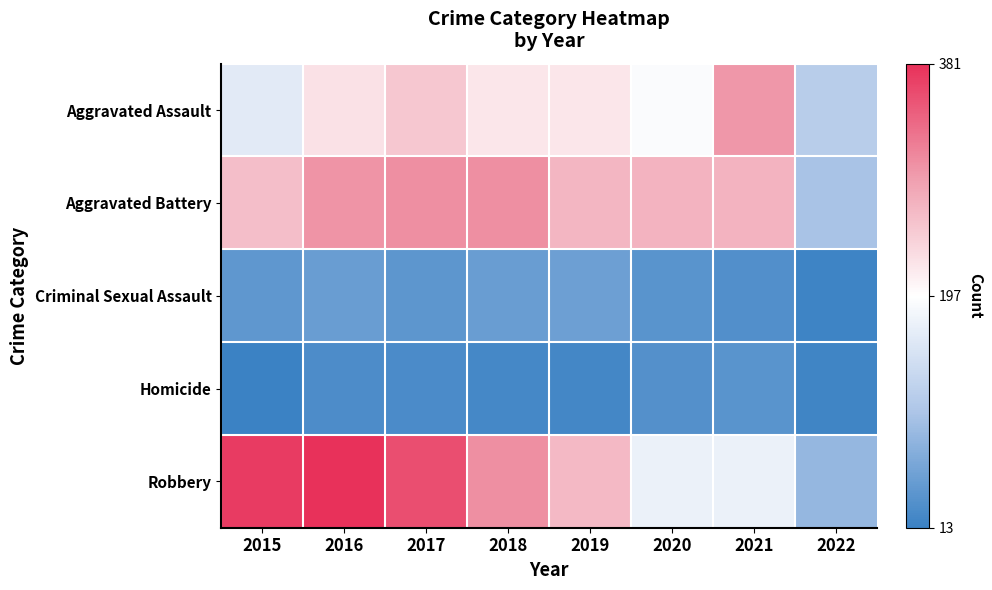

Which category has the lowest value across all series?

2015